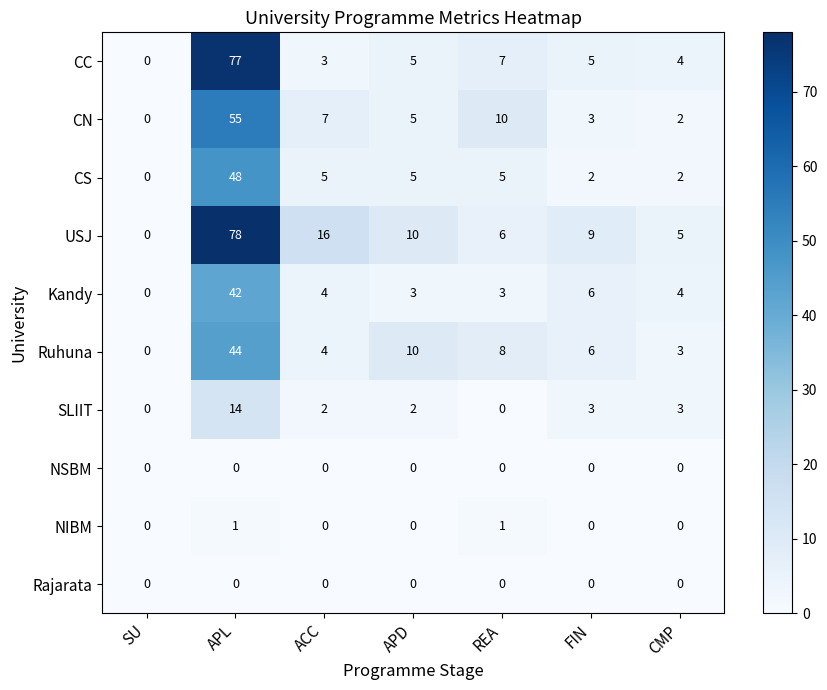

Between APL and FIN, which series saw the biggest shift?

CC